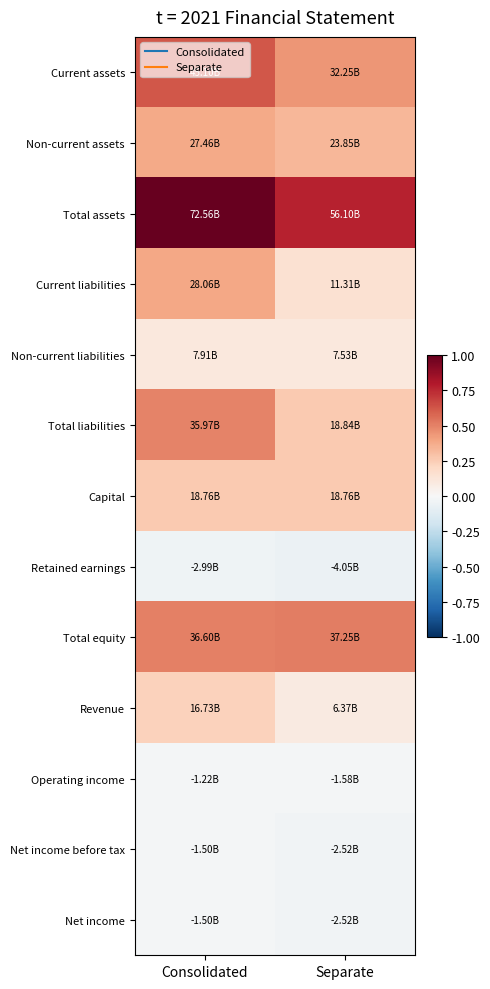

Reading left to right, transcribe all the data shown in this chart.

Current assets: Consolidated=0.6	Separate=0.4
Non-current assets: Consolidated=0.4	Separate=0.3
Total assets: Consolidated=1.0	Separate=0.8
Current liabilities: Consolidated=0.4	Separate=0.2
Non-current liabilities: Consolidated=0.1	Separate=0.1
Total liabilities: Consolidated=0.5	Separate=0.3
Capital: Consolidated=0.3	Separate=0.3
Retained earnings: Consolidated=-0.0	Separate=-0.1
Total equity: Consolidated=0.5	Separate=0.5
Revenue: Consolidated=0.2	Separate=0.1
Operating income: Consolidated=-0.0	Separate=-0.0
Net income before tax: Consolidated=-0.0	Separate=-0.0
Net income: Consolidated=-0.0	Separate=-0.0